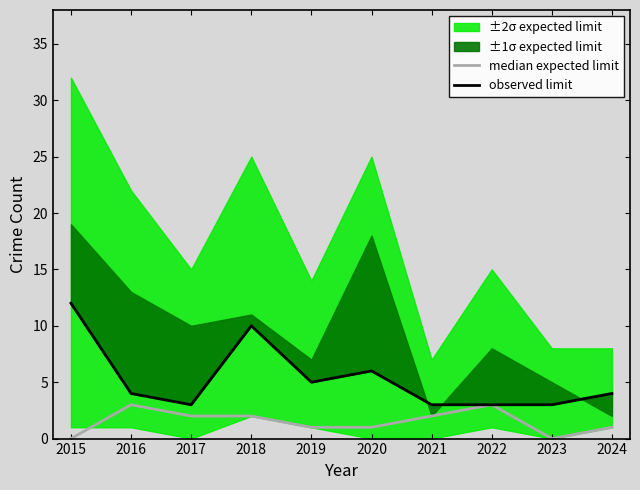

How many categories are shown in the chart?

10